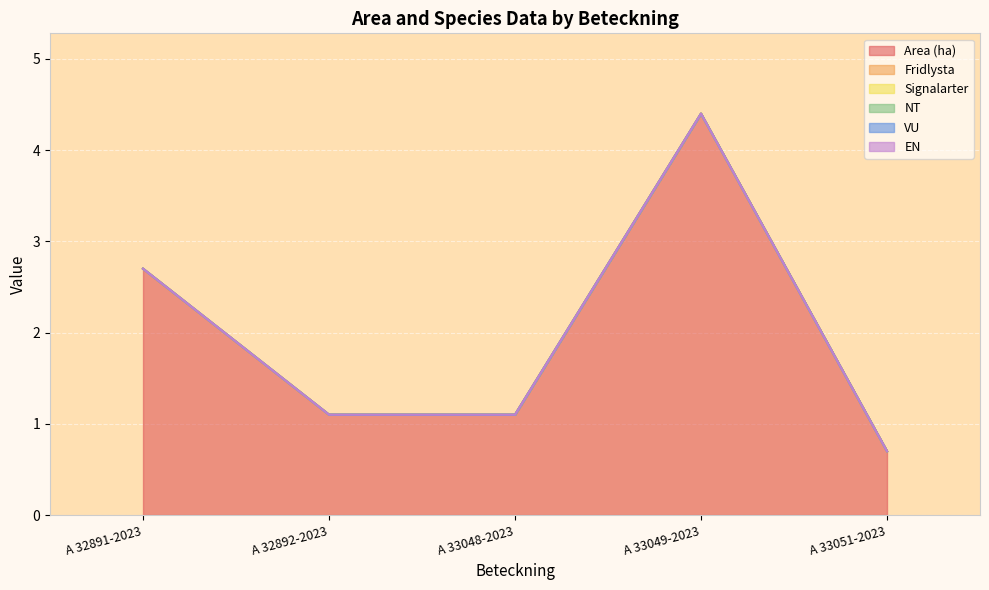

Which label corresponds to the largest value in the chart?

A 33049-2023